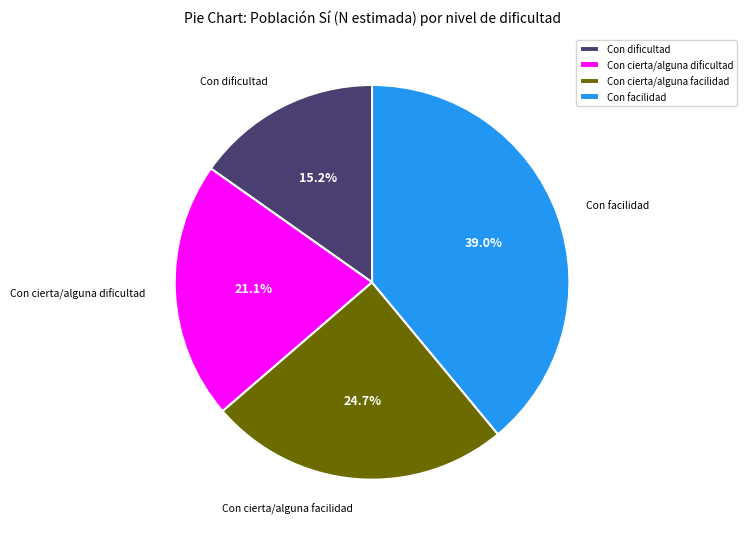

Is it true that Con facilidad is 44% of the pie?

False